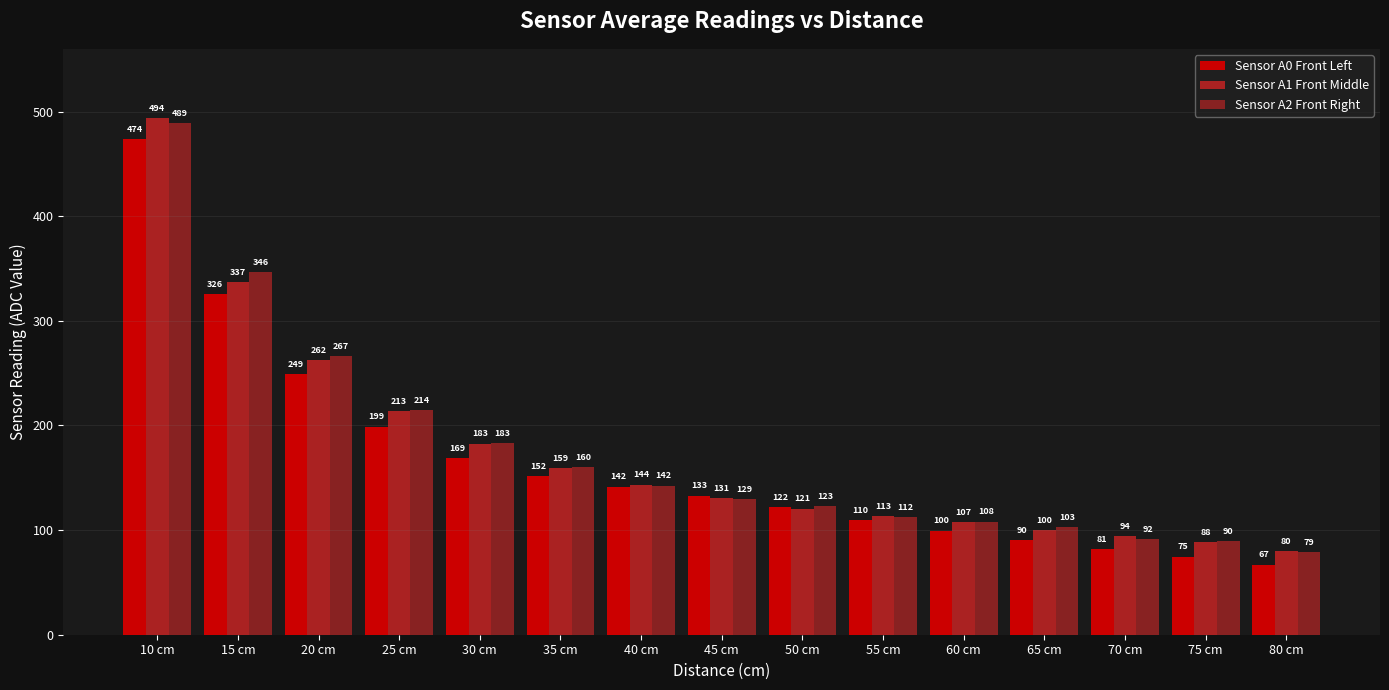

At how many categories does at least one series exceed 162?

5